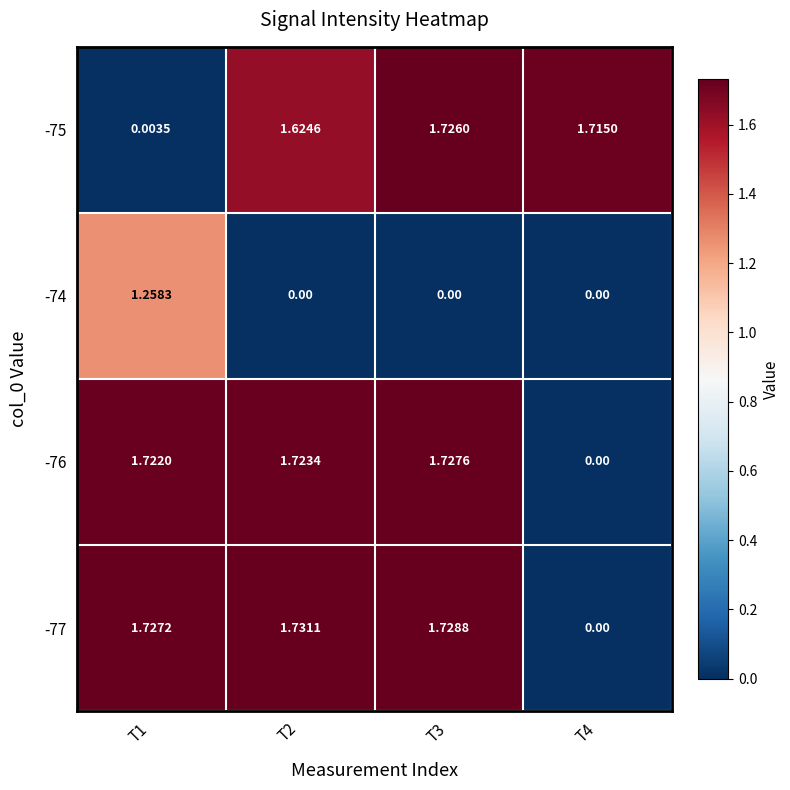

What is the total value across all series at T3?

5.2